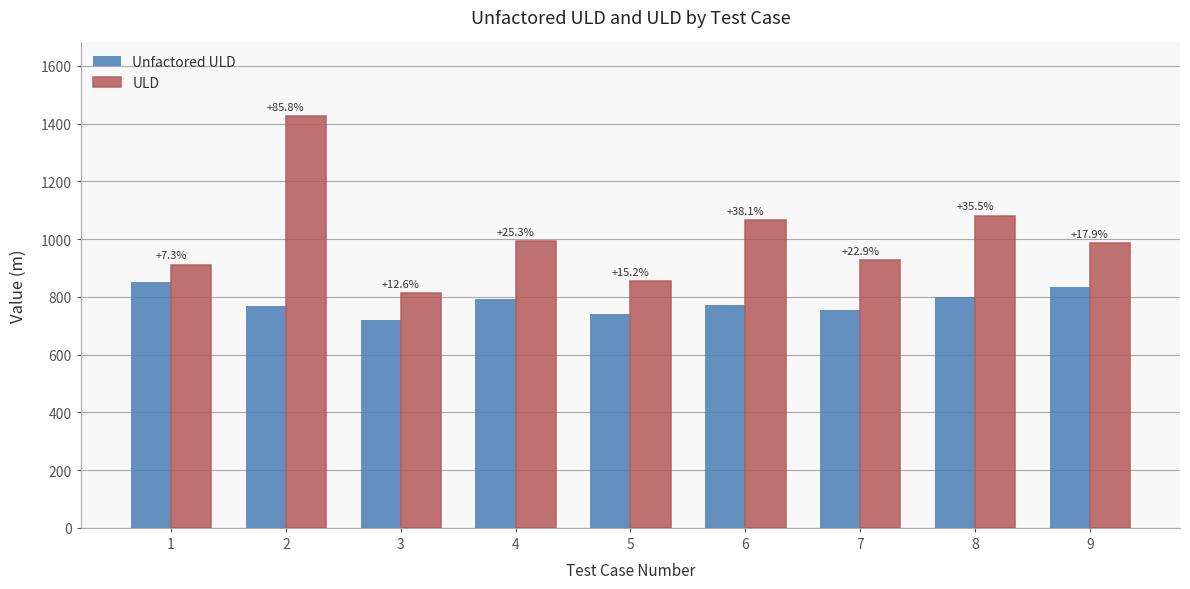

Is the value of ULD at 5 greater than the value of Unfactored ULD at 4?

Yes